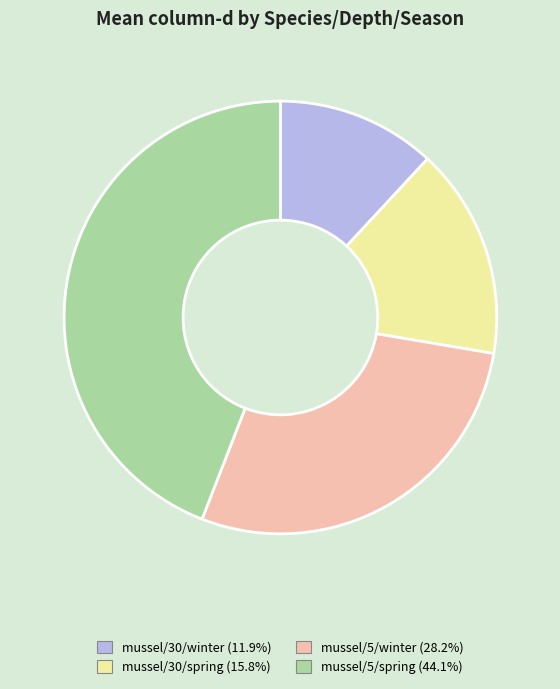

Approximately how many times larger is the value at mussel/5/spring (44.1%) compared to mussel/5/winter (28.2%)?

1.6